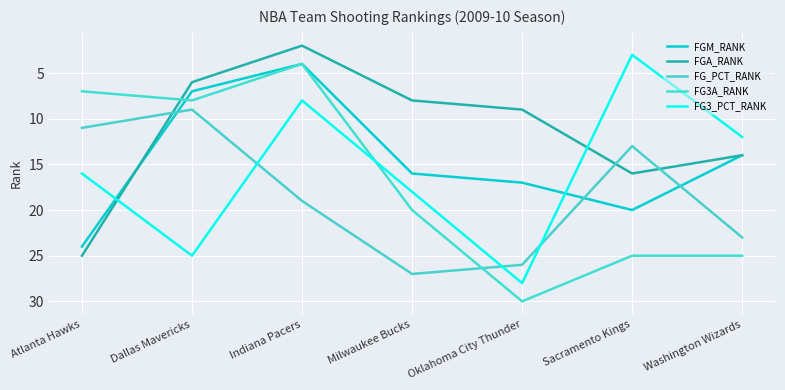

What is the label of the 3rd point from the left?

Indiana Pacers